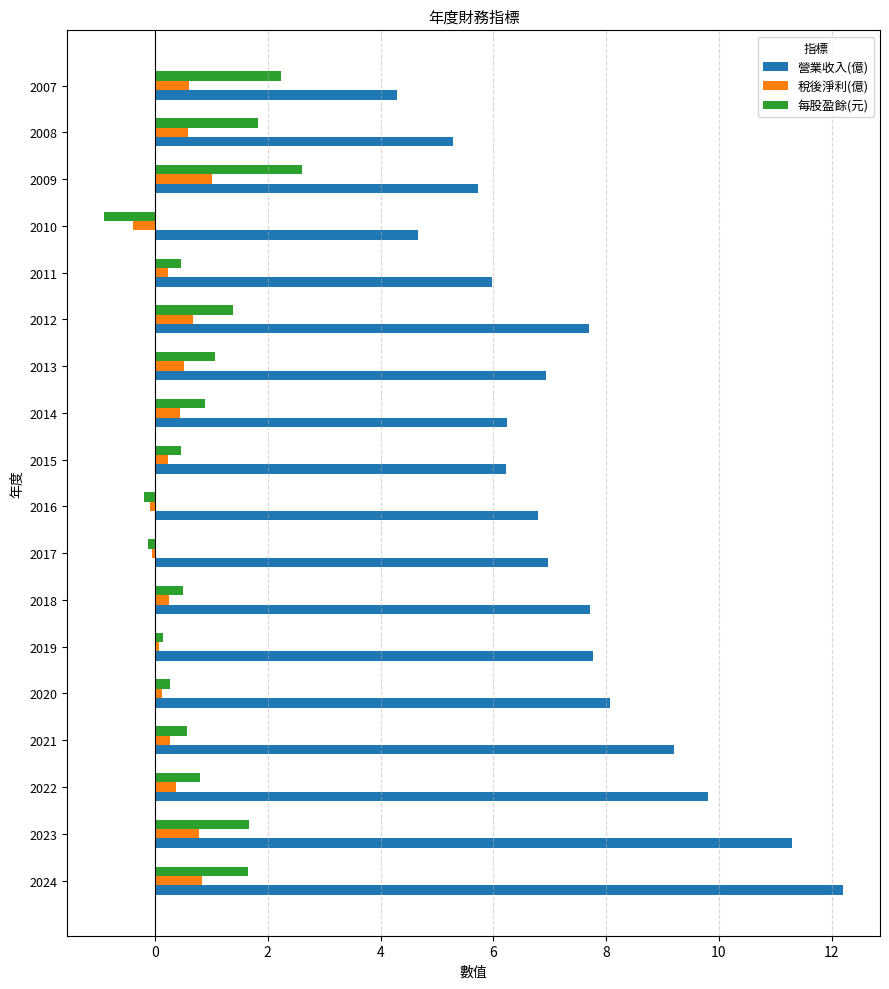

What is the minimum value shown in the chart?

-0.9